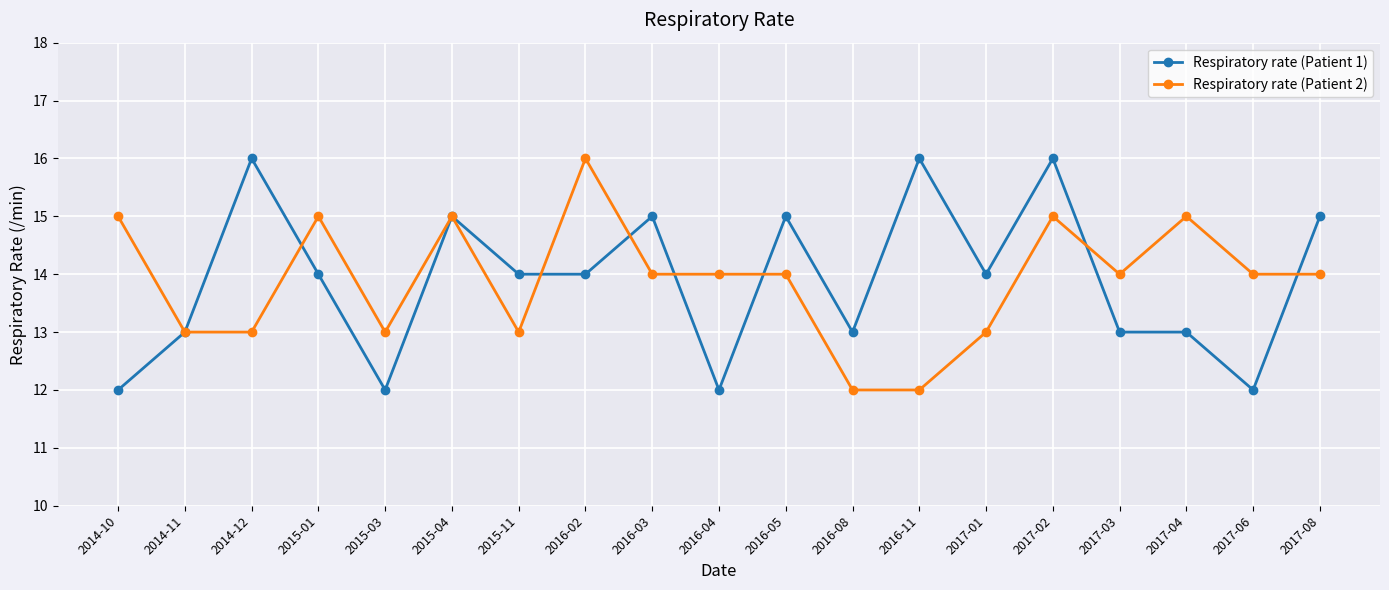

The value of Respiratory rate (Patient 2) at 2016-03 is 14. True or false?

True